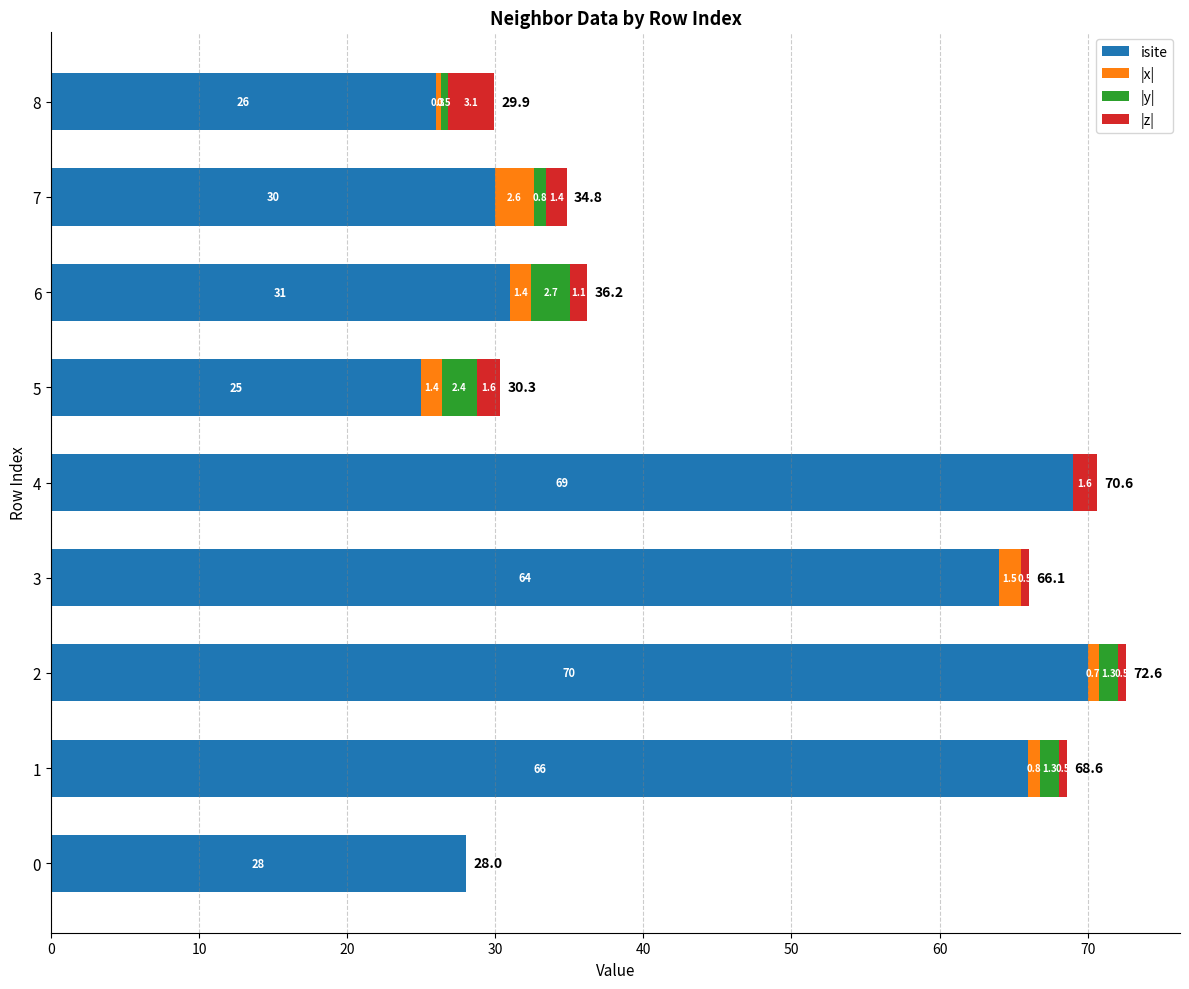

Where is isite nearest to the value 47?

6